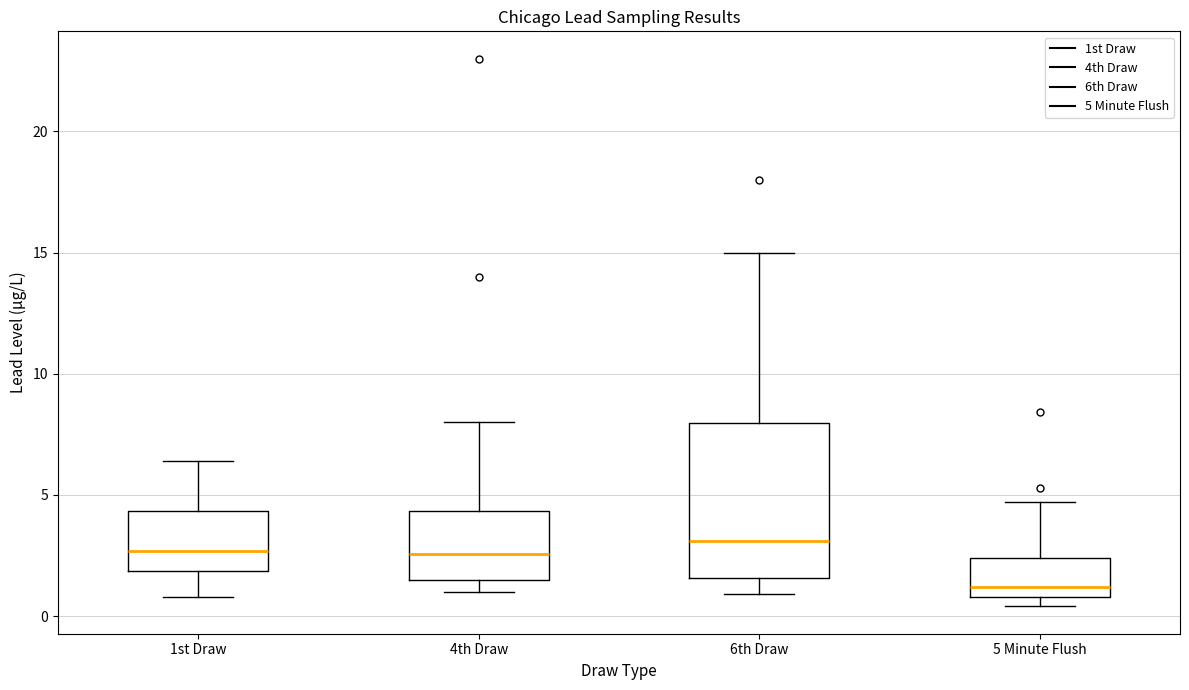

Reading left to right, read every box against the y-axis: the position of its median line, the range the box covers, and the ends of its whiskers. The values are not printed on the chart, so give them approximately, as read against the axis.

1st Draw: median 2.5, box 2.0 to 4.5, whiskers 1.0 to 6.5
4th Draw: median 2.5, box 1.5 to 4.5, whiskers 1.0 to 8.0
6th Draw: median 3.0, box 1.5 to 8.0, whiskers 1.0 to 15.0
5 Minute Flush: median 1.0 (just above the box's lower edge), box 1.0 to 2.5, whiskers 0.5 to 4.5